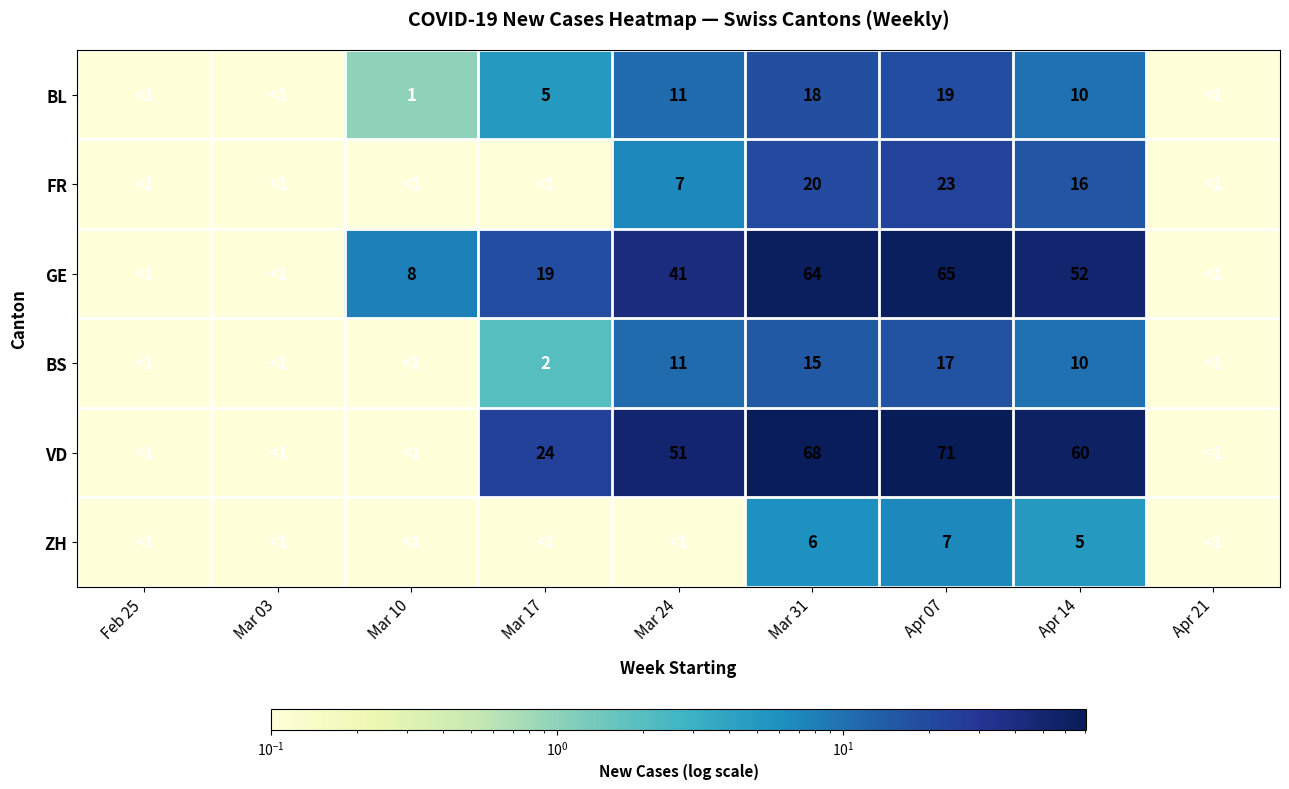

What is the total value across all series at Apr 07?

202.0